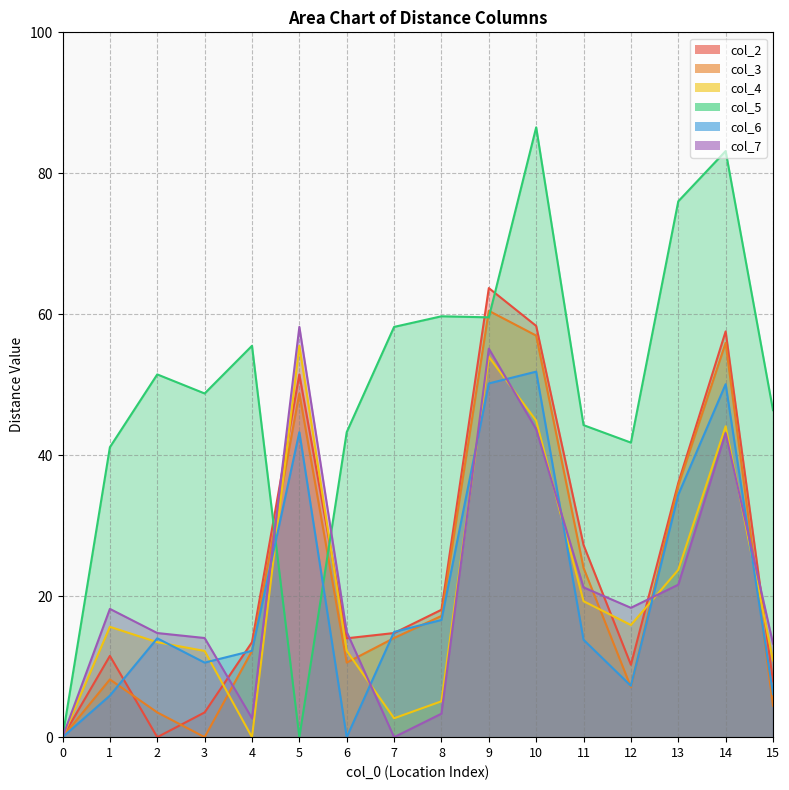

What is the average value of the col_4 series?

20.6